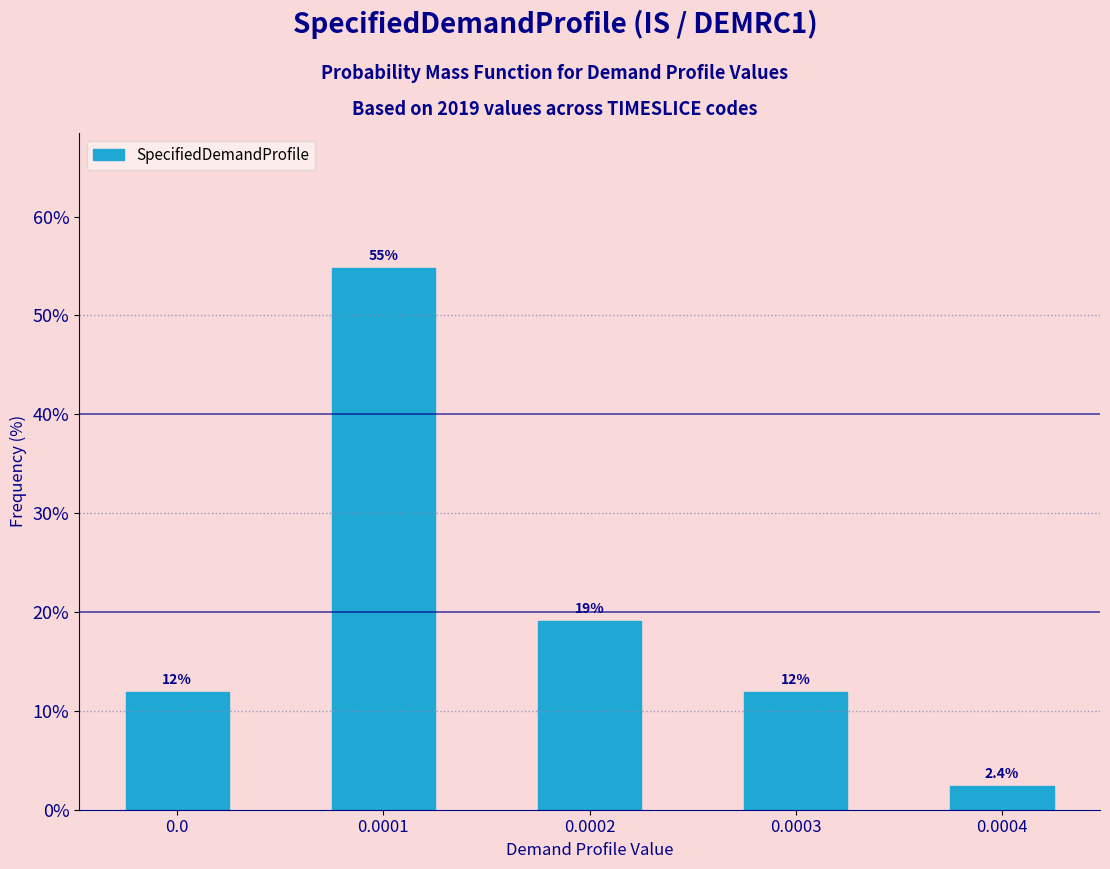

Reading left to right, transcribe all the data shown in this chart.

0.0=11.9	0.0001=54.8	0.0002=19.0	0.0003=11.9	0.0004=2.4